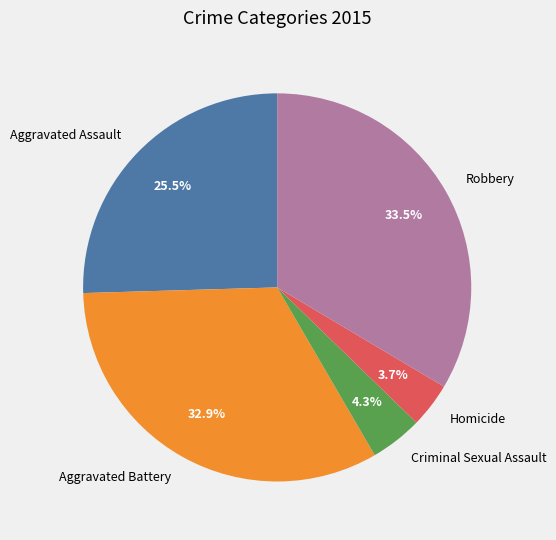

Rank the categories by value from lowest to highest.

Homicide, Criminal Sexual Assault, Aggravated Assault, Aggravated Battery, Robbery